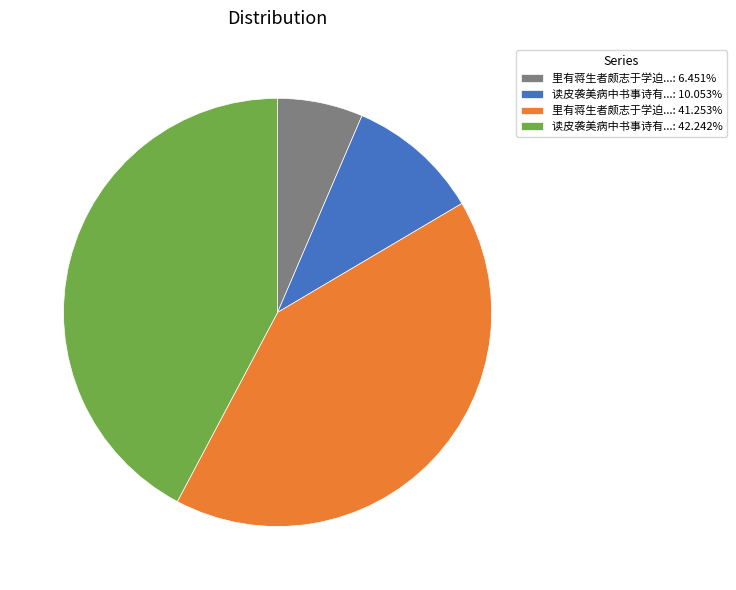

What is the ratio of the value at 里有蒋生者颇志于学迫...: 41.253% to the value at 读皮袭美病中书事诗有...: 10.053%?

4.1